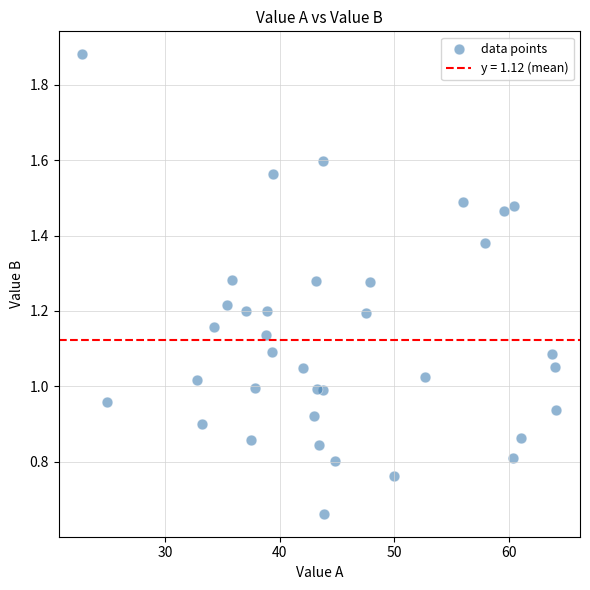

What is the range of X values (max minus min)?

41.4